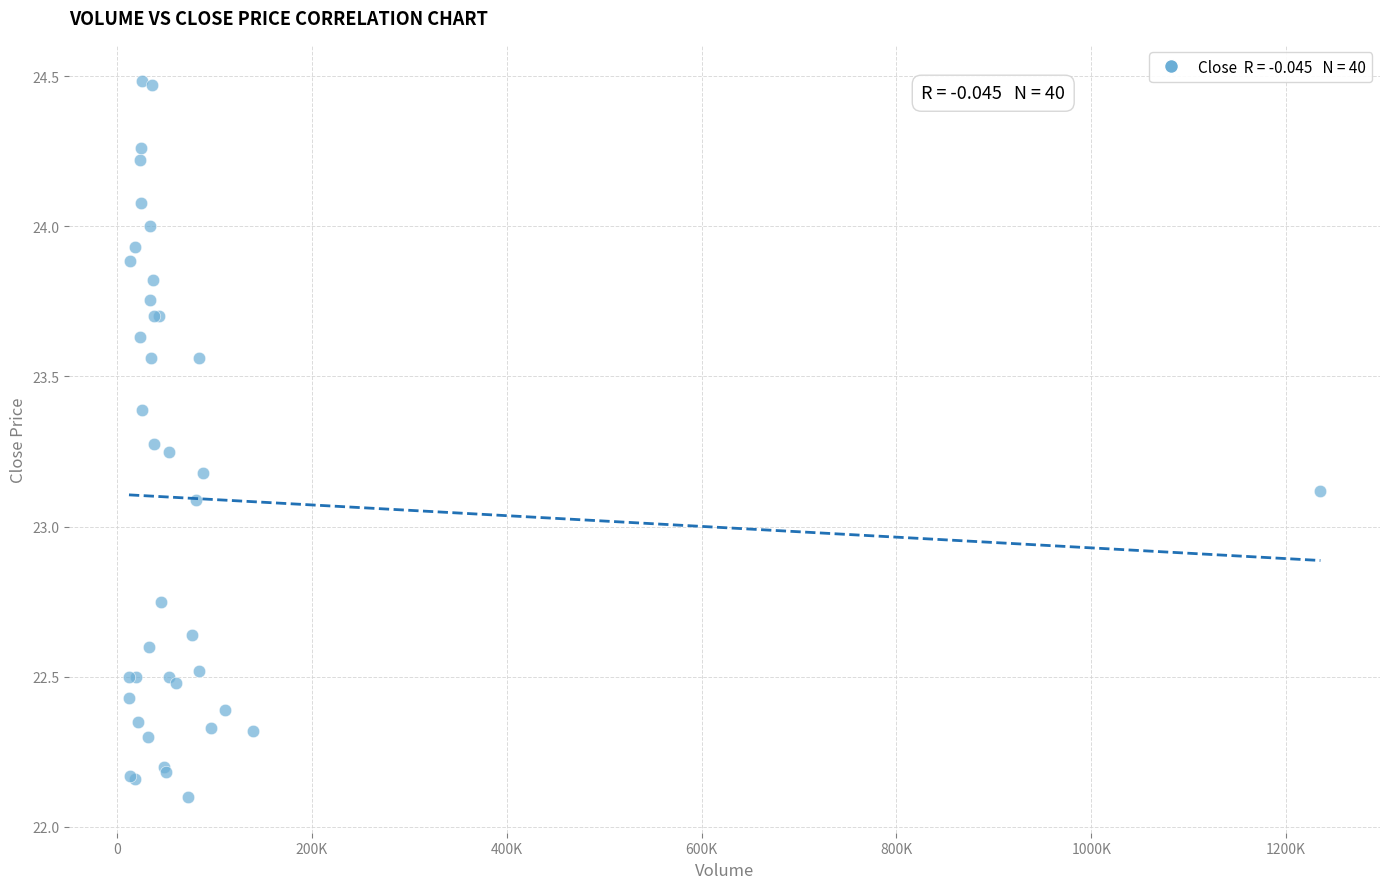

What Y value in the scatter plot is closest to 23?

23.1